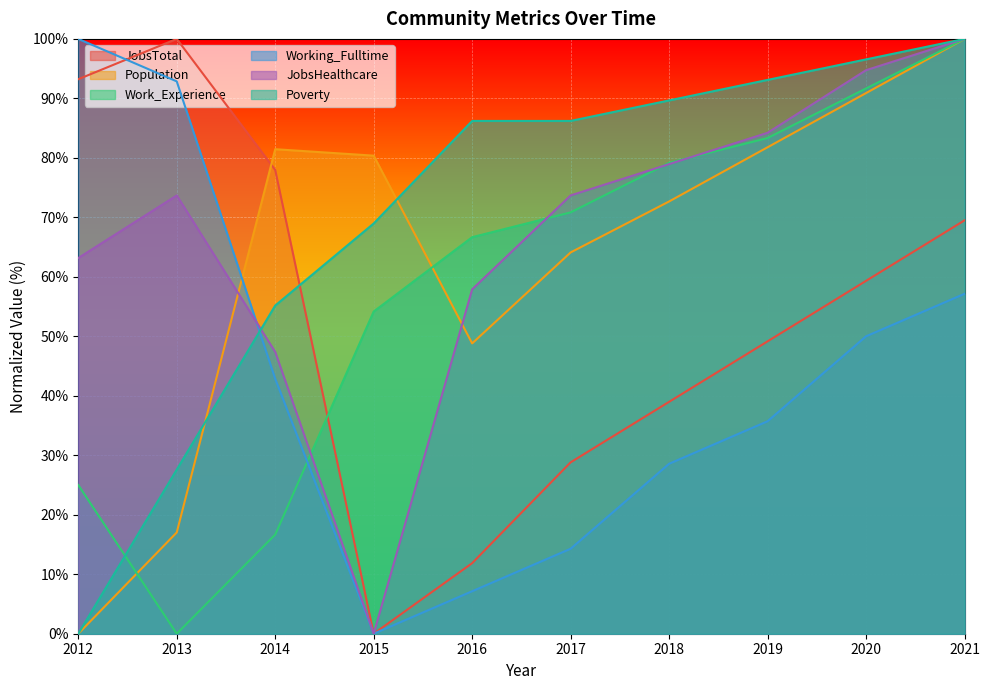

At how many categories does at least one series exceed 64?

10